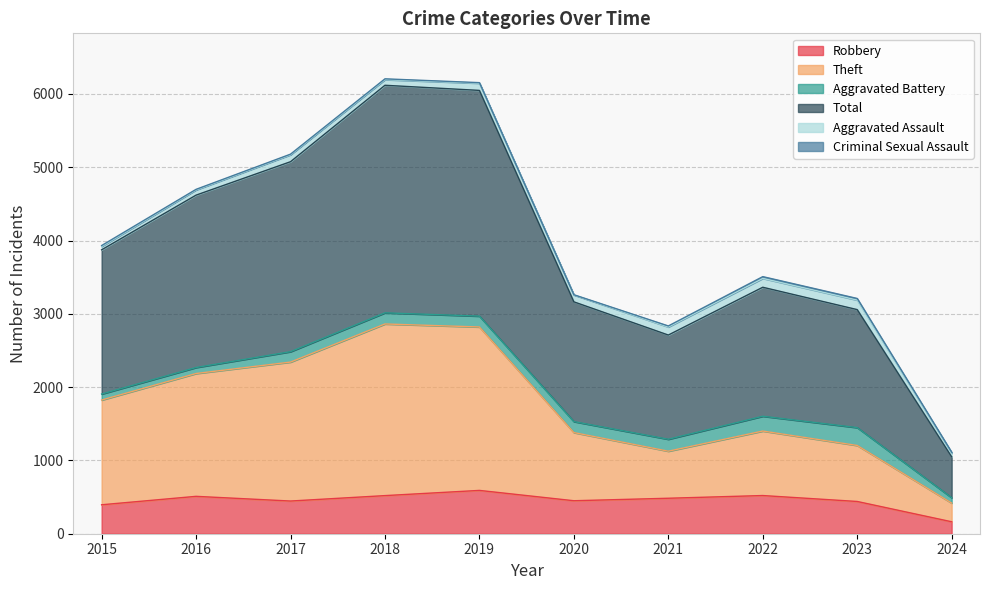

True or false: Total and Robbery cross at least once.

False